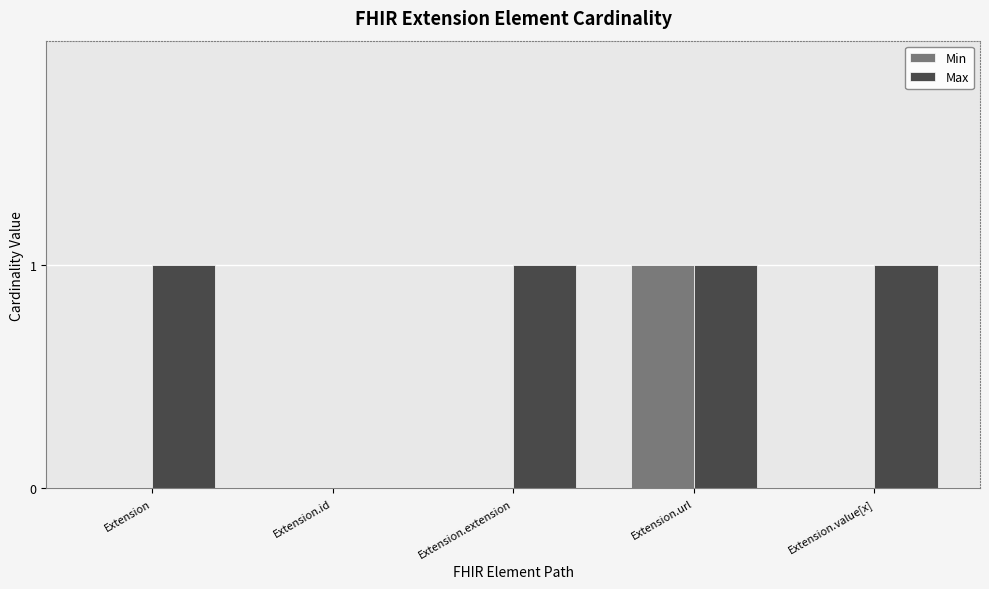

Which series has the largest total across all categories?

Max